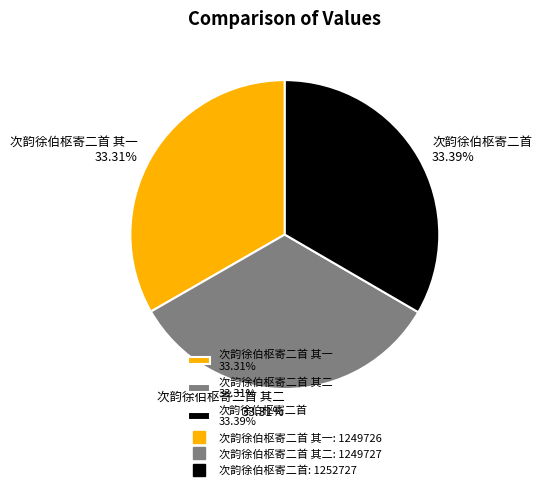

Do 次韵徐伯枢寄二首 其一 33.31% and 次韵徐伯枢寄二首 33.39% together represent more than half of the pie?

Yes